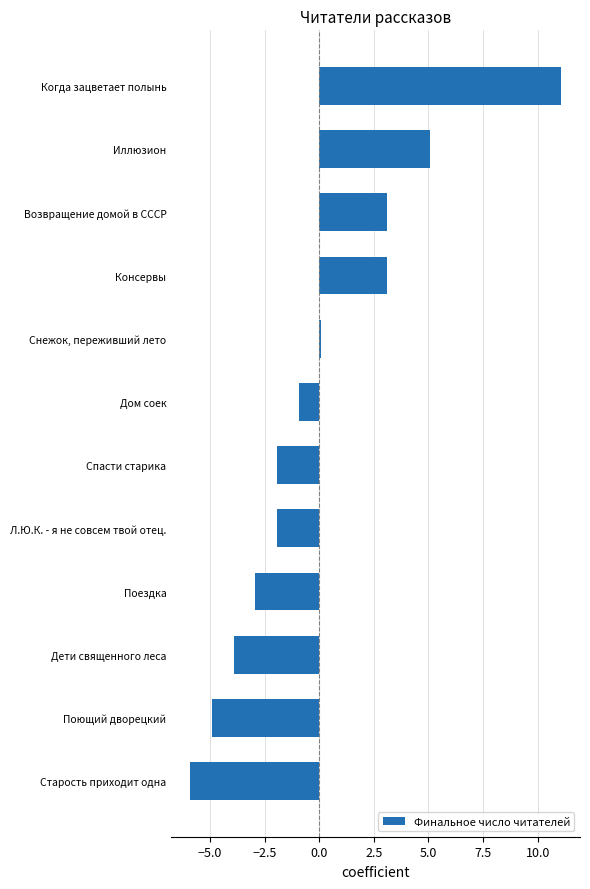

Which has a higher value, Спасти старика or Возвращение домой в СССР?

Возвращение домой в СССР